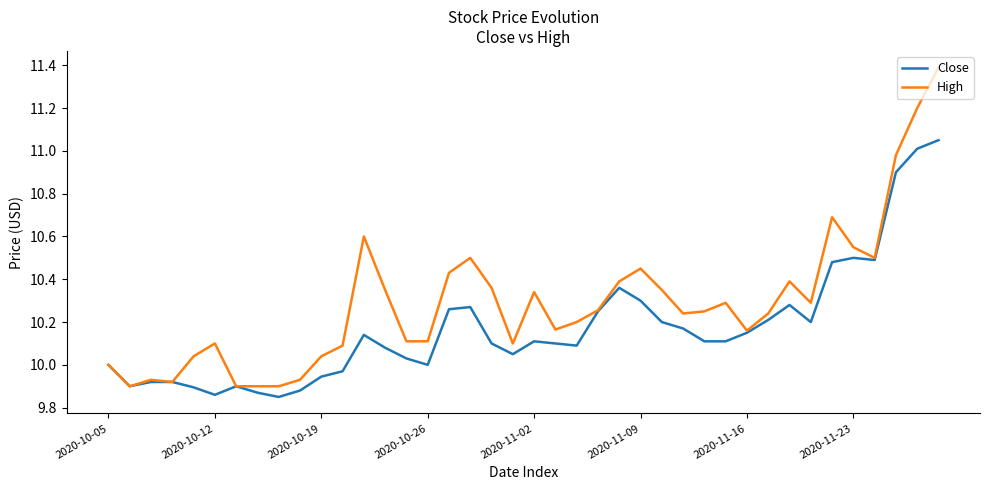

What is the greatest value displayed?

11.4